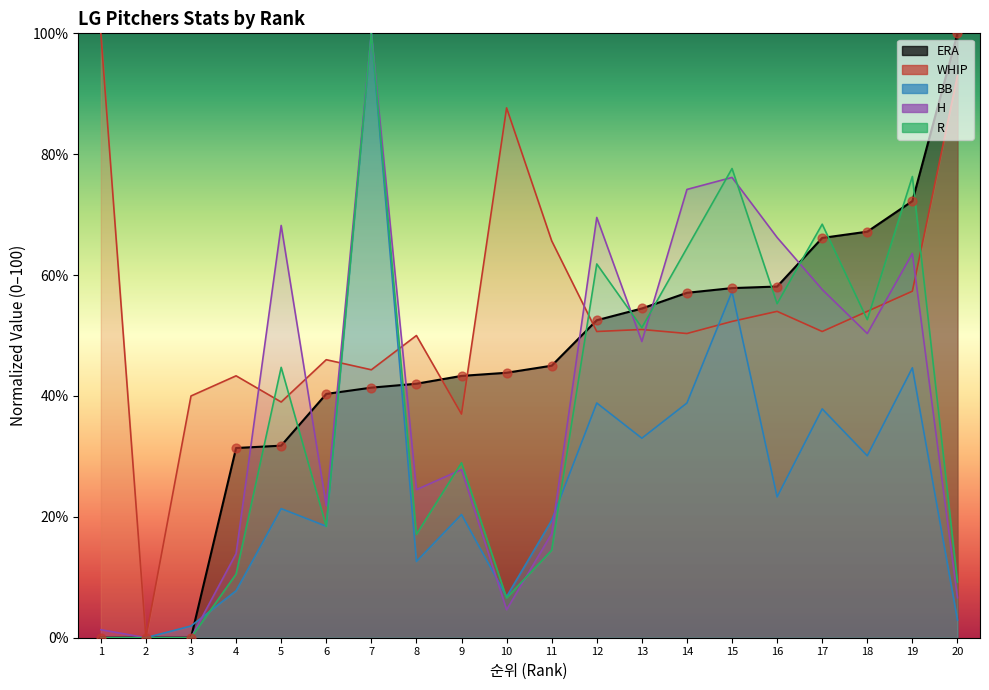

Which series reaches the minimum Y coordinate?

ERA